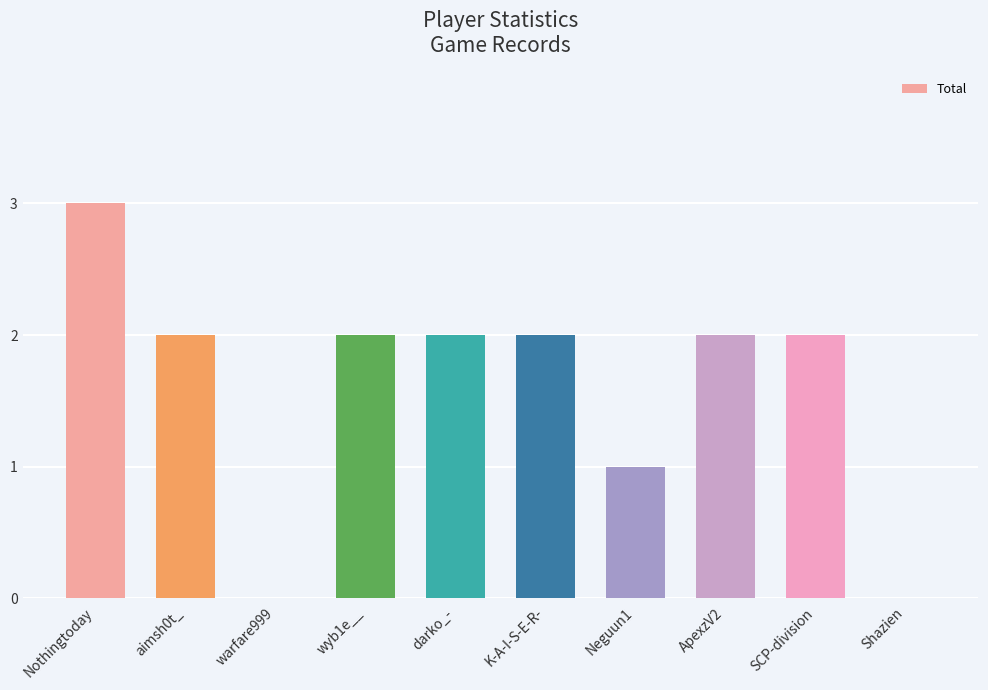

Reading left to right, what are all the values shown in this chart?

3	2	0	2	2	2	1	2	2	0